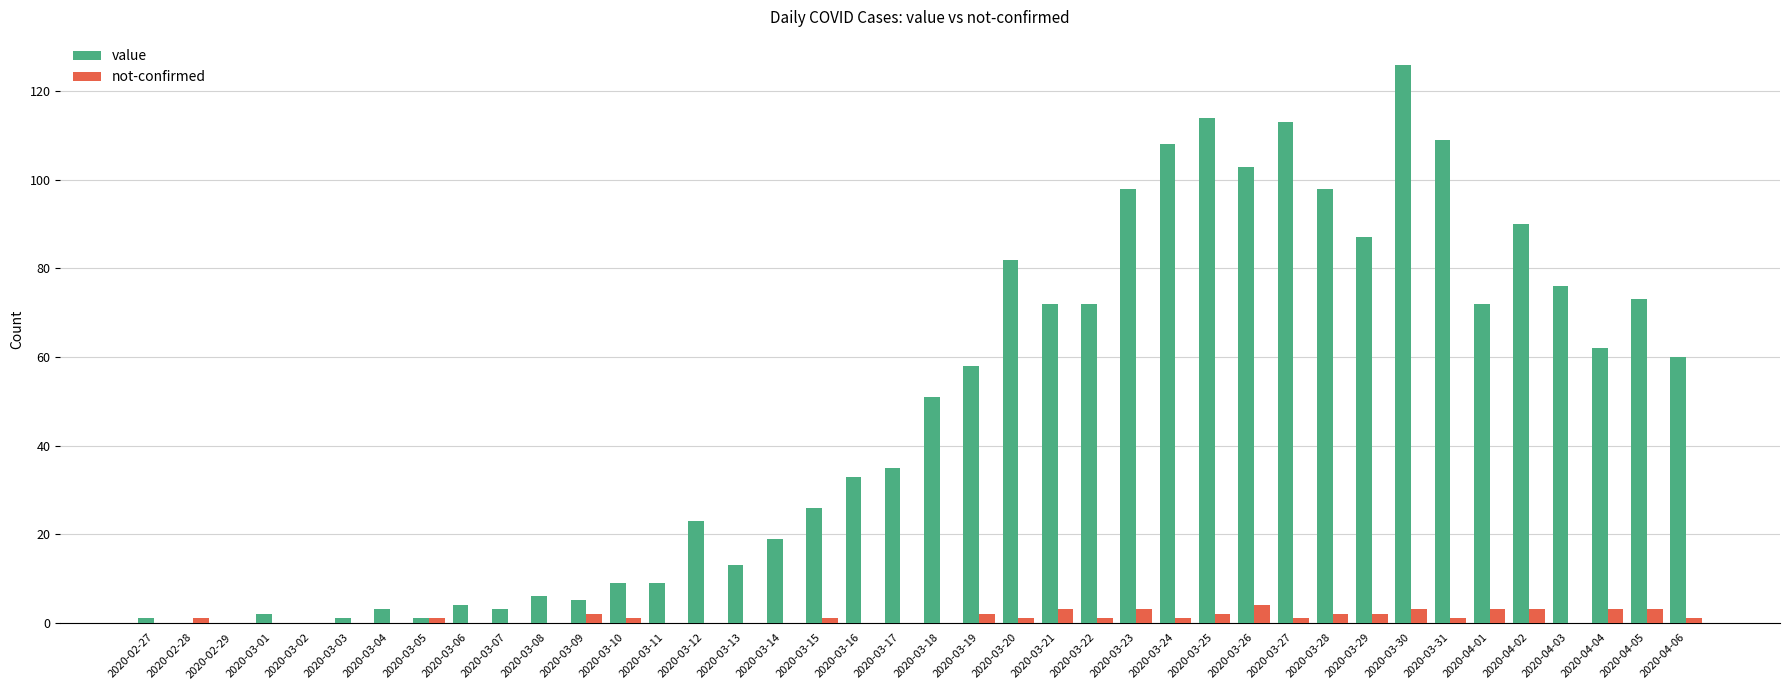

Which series has the largest total across all categories?

value